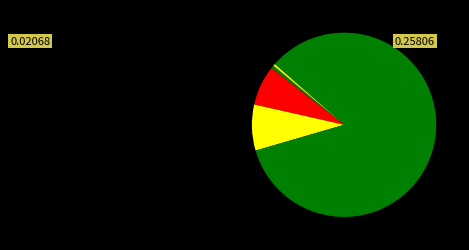

Which category has the smallest portion of the pie?

Inference Time